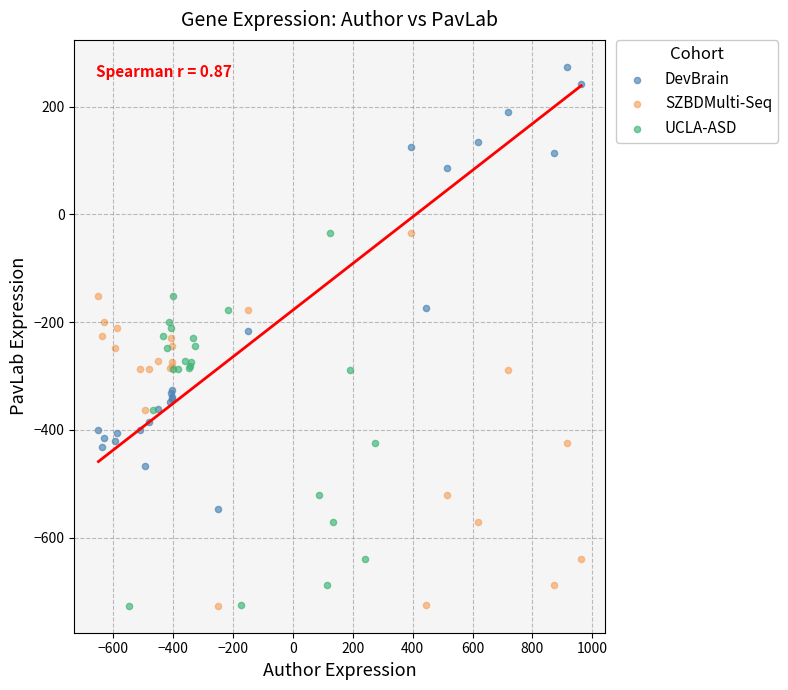

Which series contains the highest Y value?

DevBrain